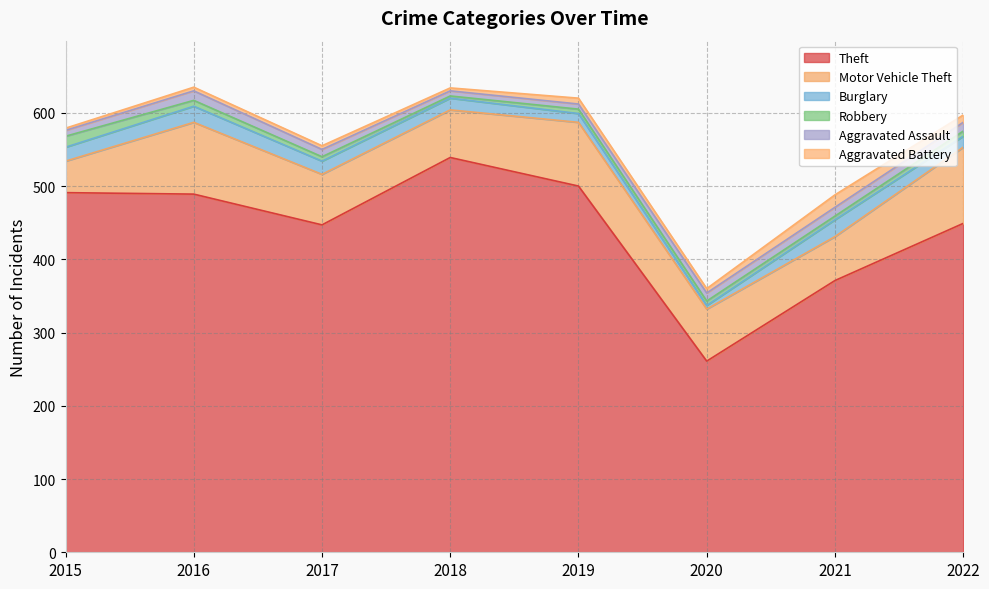

What is the difference between the Motor Vehicle Theft values at 2017 and 2018?

4